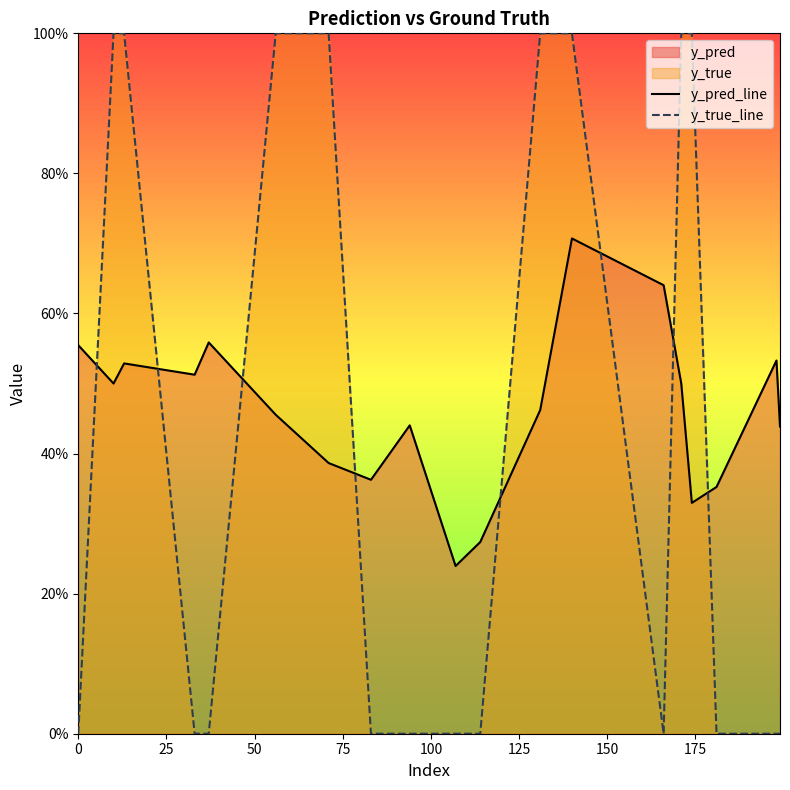

Does the chart display data point markers on the line(s)?

No